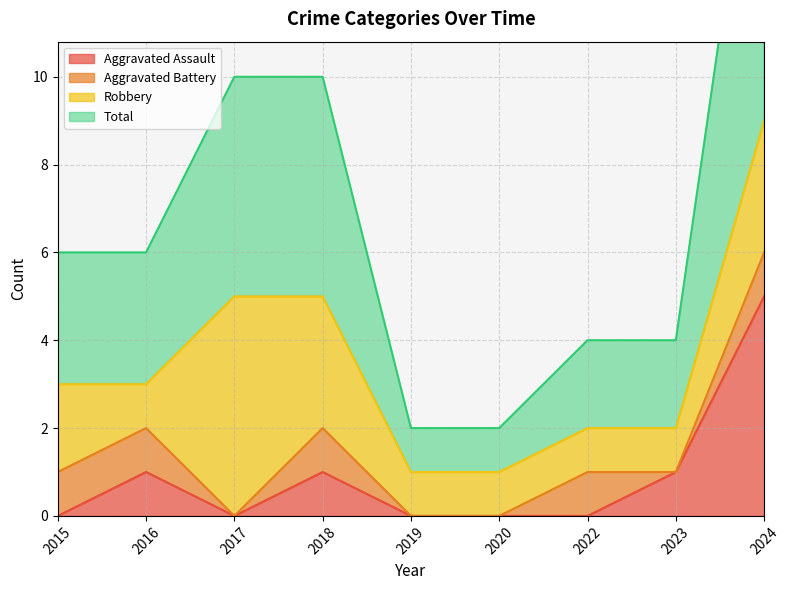

The Total series shows 2 at 2022. True or false?

True